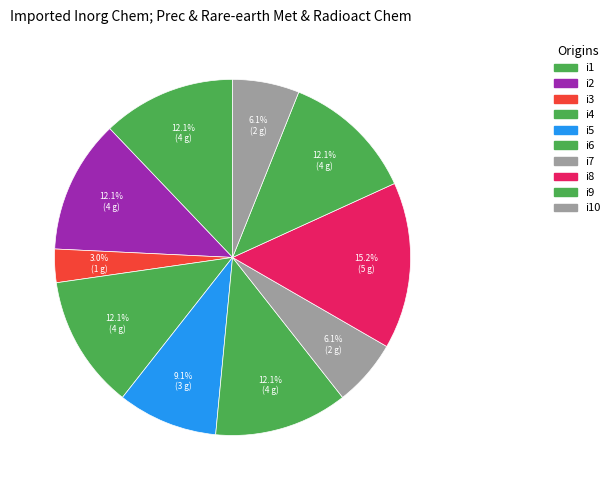

To the nearest percent, what is the average slice percentage?

10%